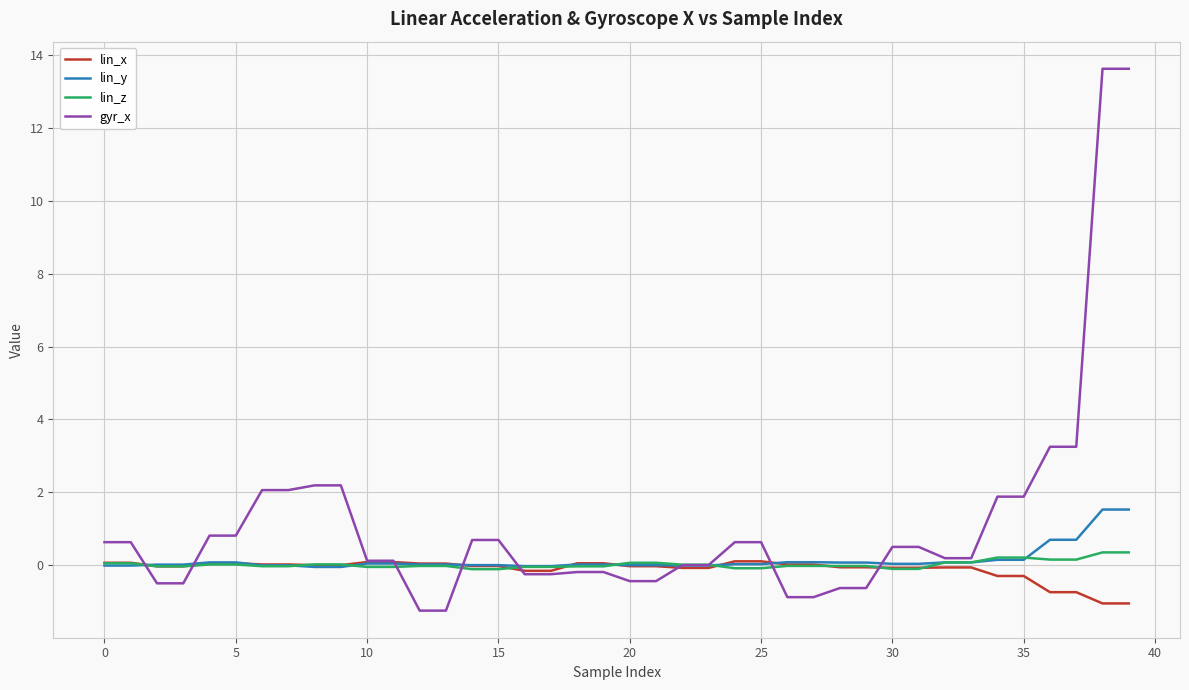

Which series has the largest total across all categories?

gyr_x